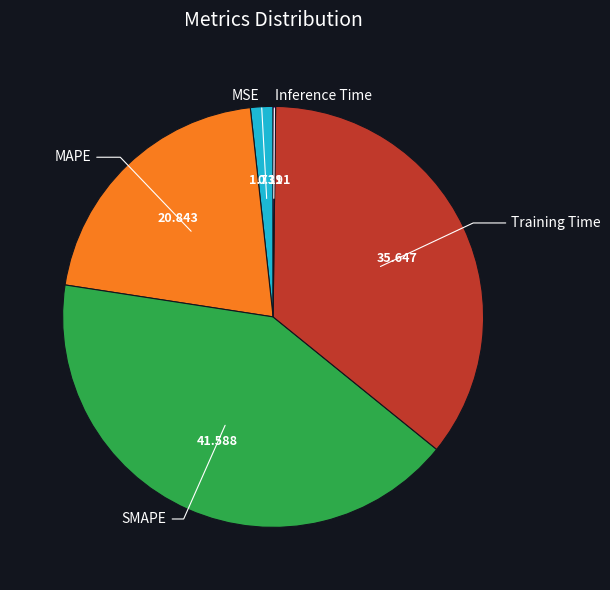

Is there a majority slice in this chart?

No